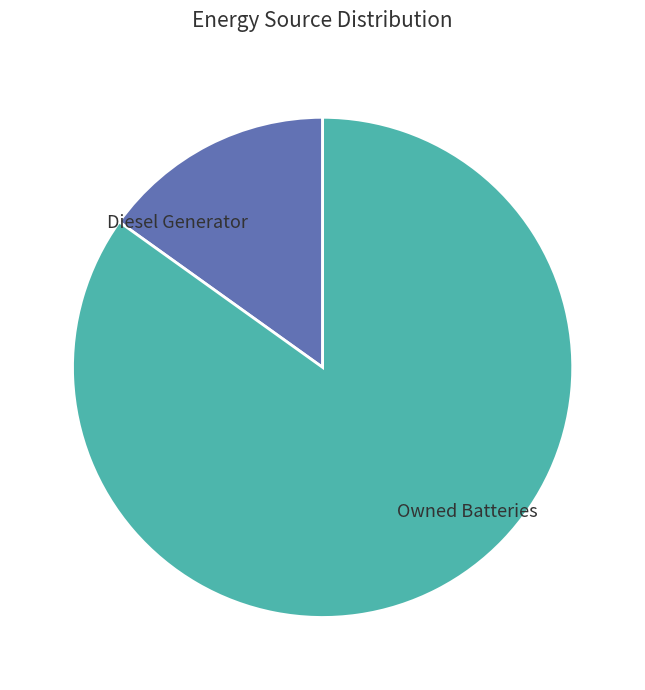

Approximately how many times larger is the value at Owned Batteries compared to Diesel Generator?

5.6